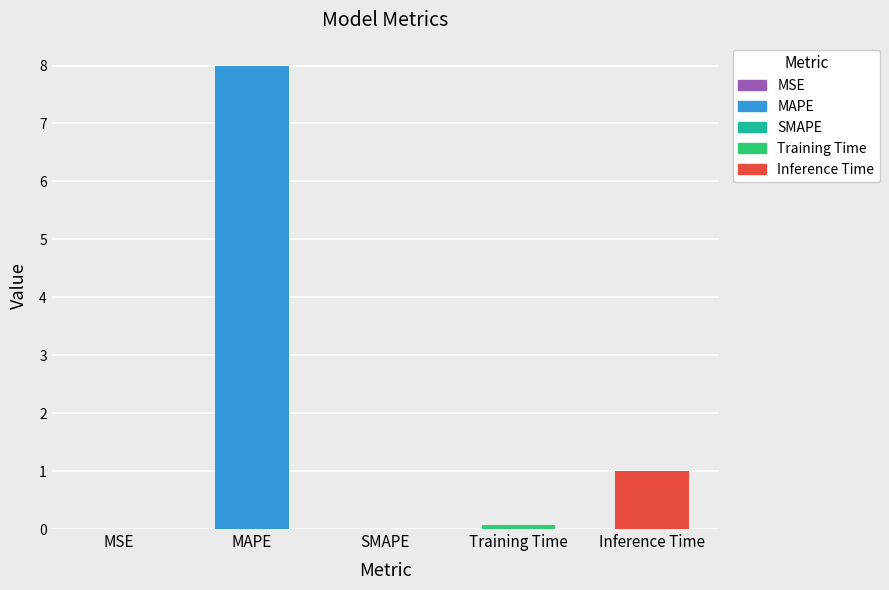

Does the chart contain stacked bars?

No